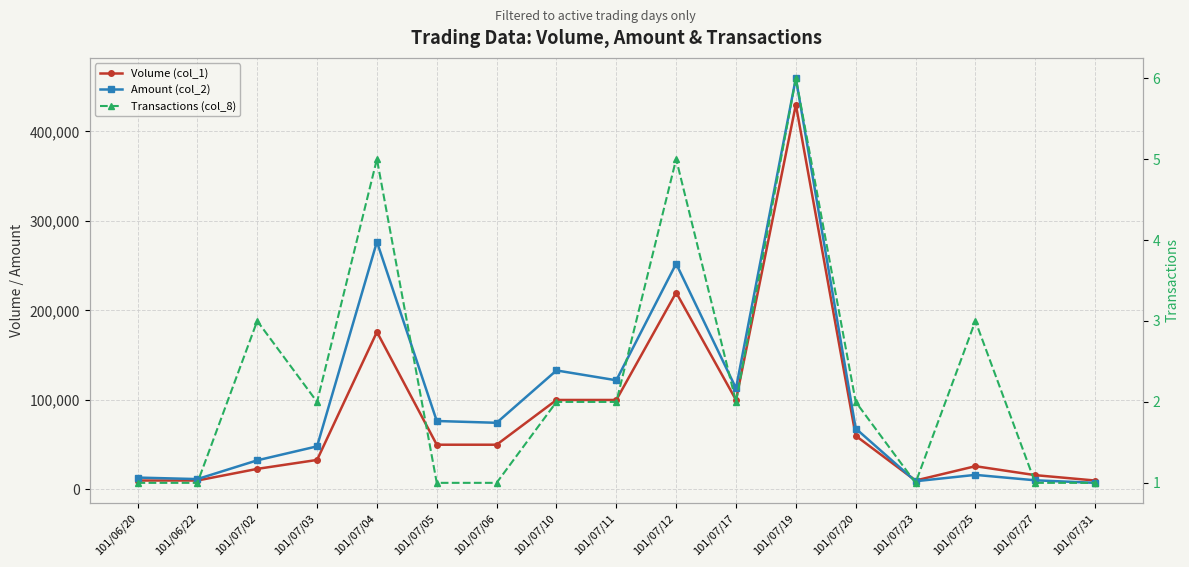

Which category has the lowest value in the Amount (col_2) series?

101/07/31